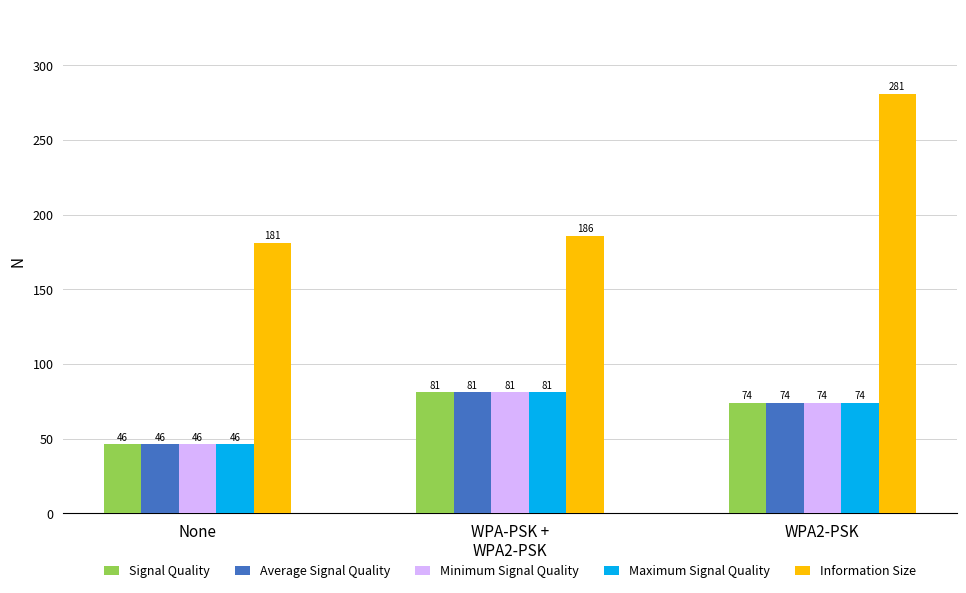

Where is Signal Quality nearest to the value 63?

WPA2-PSK